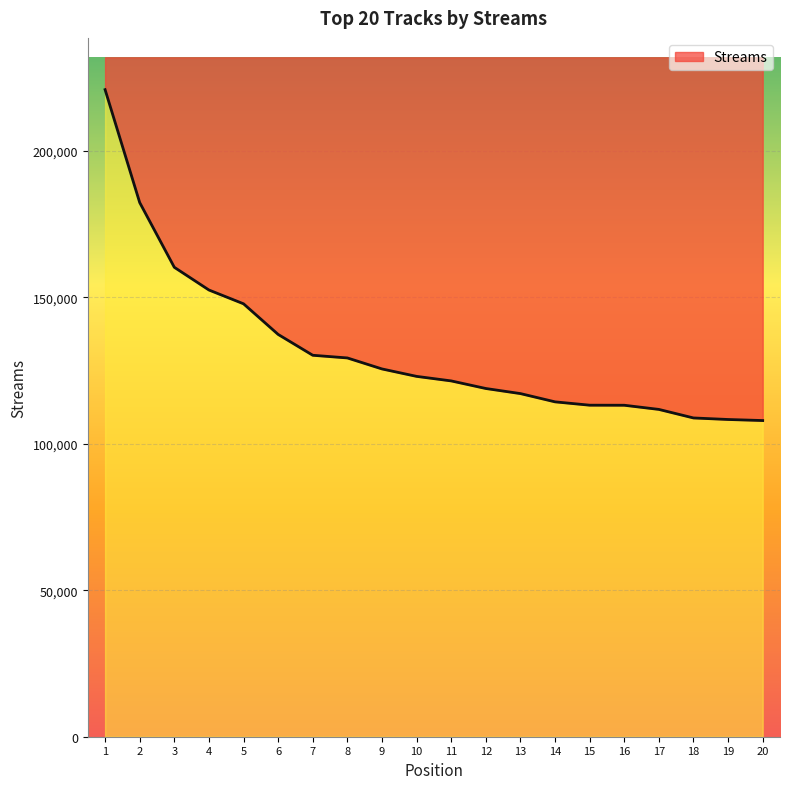

What is the value of the 8th point from the left?

129318